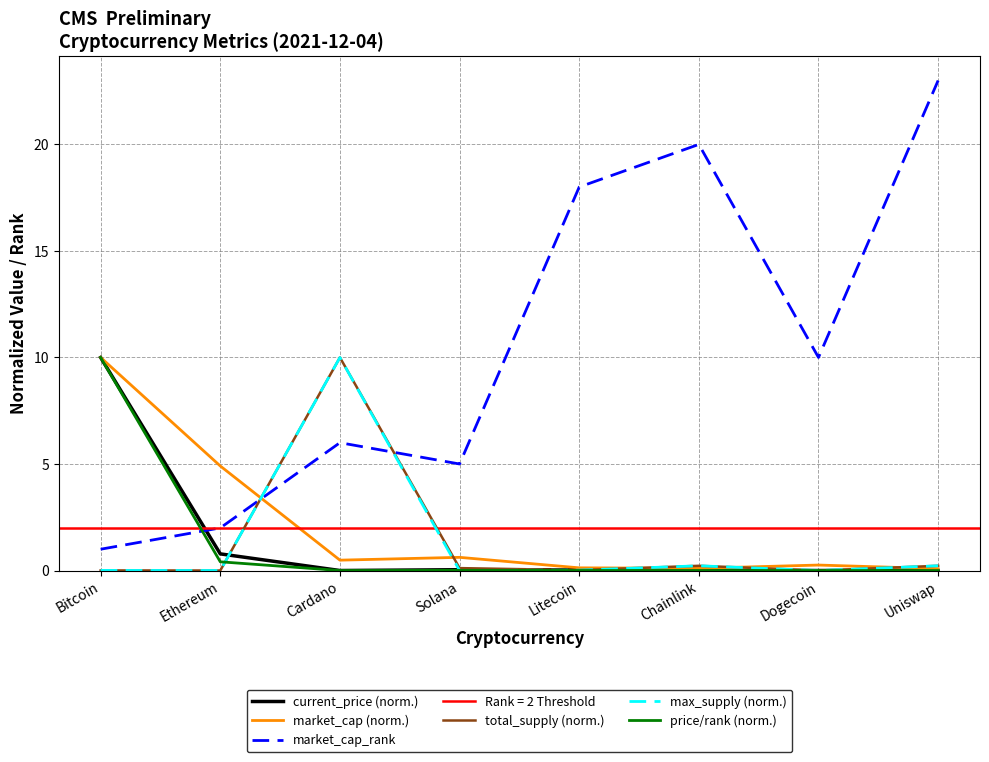

Reading right to left, transcribe all the data shown in this chart.

current_price (norm.): 0.0	0.0	0.0	0.0	0.0	0.0	0.8	10.0
market_cap (norm.): 0.1	0.3	0.1	0.1	0.6	0.5	4.9	10.0
market_cap_rank: 23.0	10.0	20.0	18.0	5.0	6.0	2.0	1.0
total_supply (norm.): 0.2	0.0	0.2	0.0	0.1	10.0	0.0	0.0
max_supply (norm.): 0.2	0.0	0.2	0.0	0.0	10.0	0.0	0.0
price/rank (norm.): 0.0	0.0	0.0	0.0	0.0	0.0	0.4	10.0